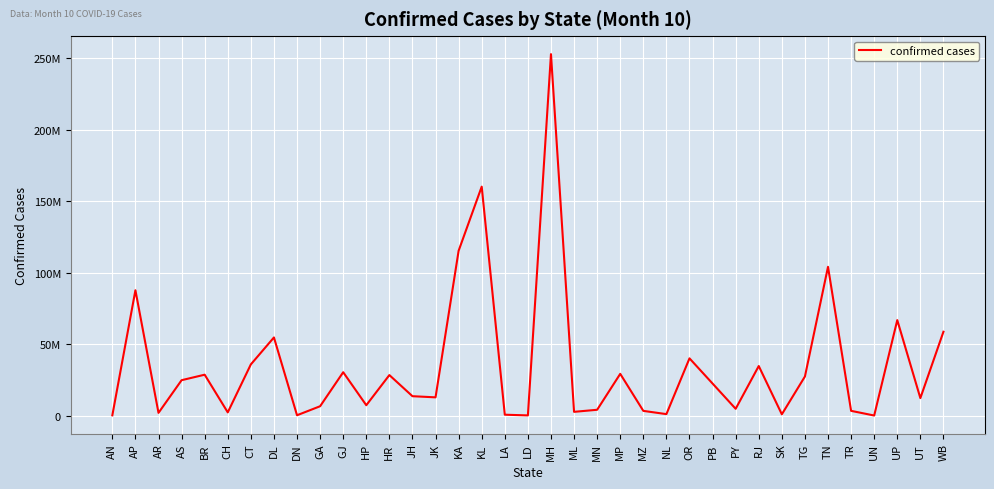

Which category has the lowest value across all series?

UN